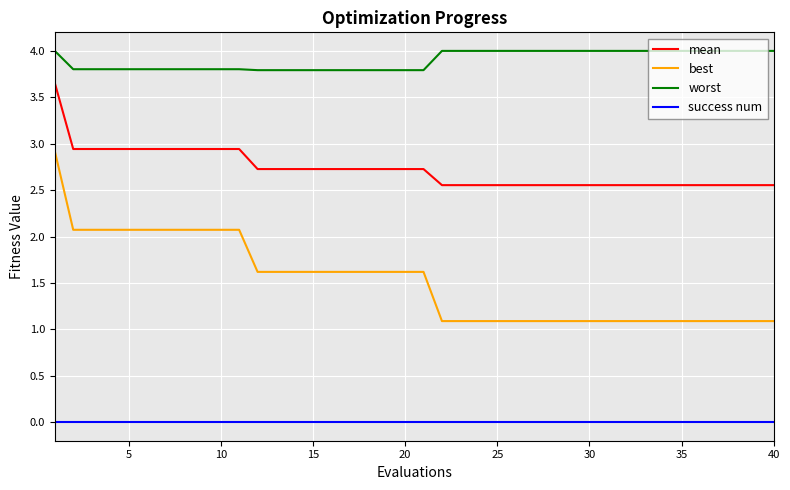

List the series in order of their peak value, highest first.

worst, mean, best, success num